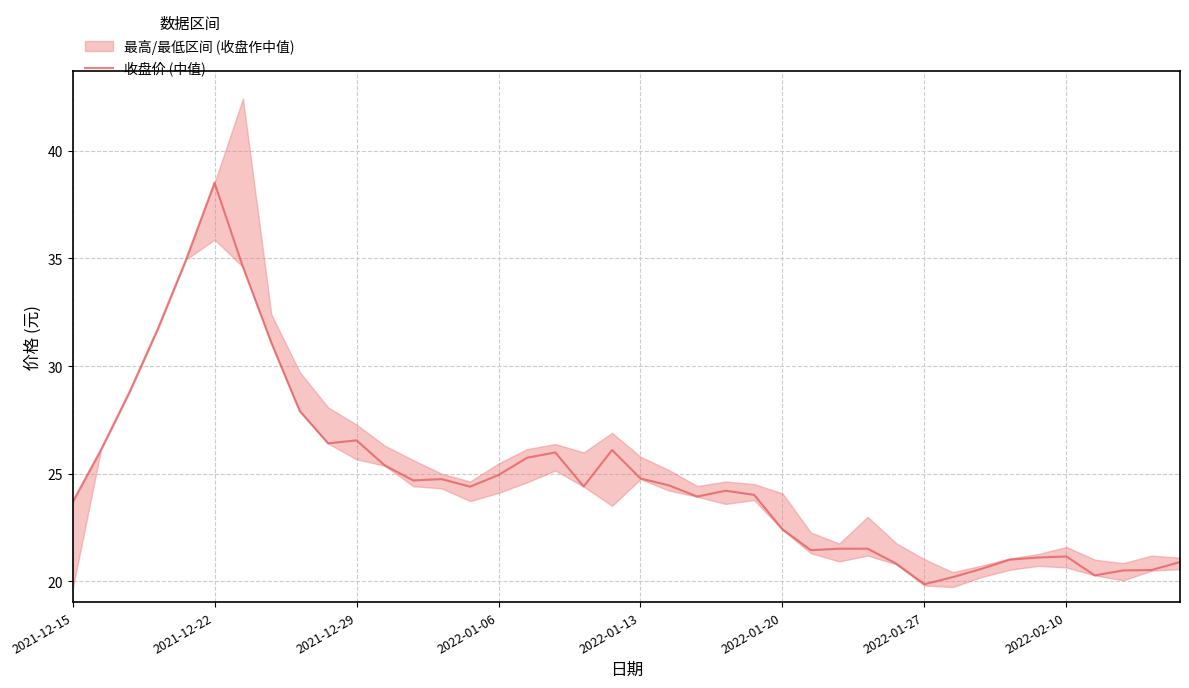

What is the average value?

24.8